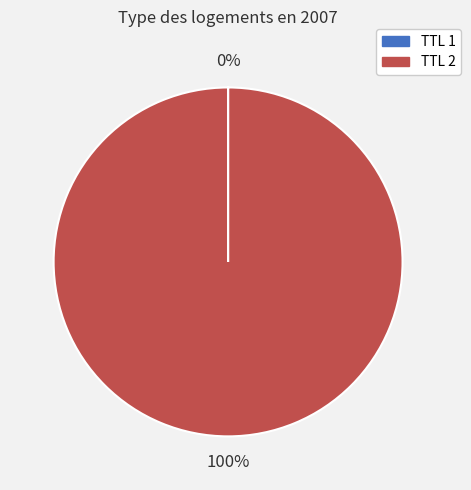

Which category has the biggest portion of the pie?

TTL 2